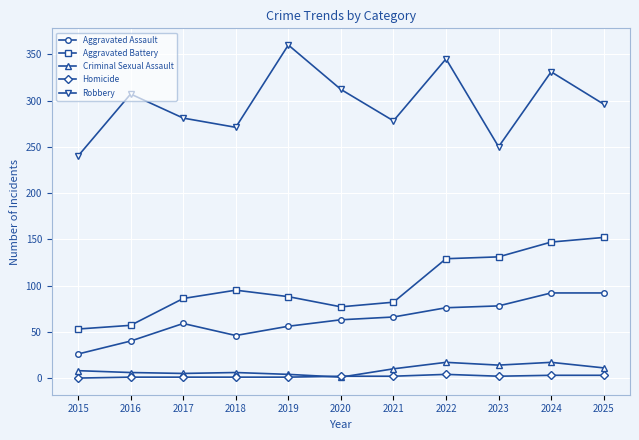

At how many categories does at least one series exceed 77?

11